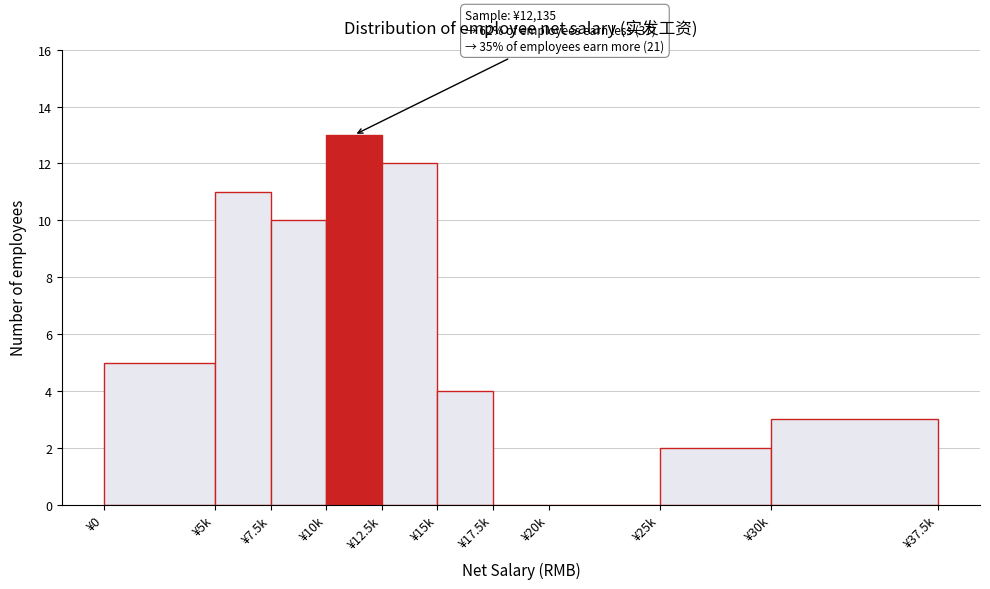

Reading left to right, what are all the values shown in this chart?

¥0=5	¥5k=11	¥7.5k=10	¥10k=13	¥12.5k=12	¥15k=4	¥17.5k=0	¥20k=0	¥25k=2	¥30k=3